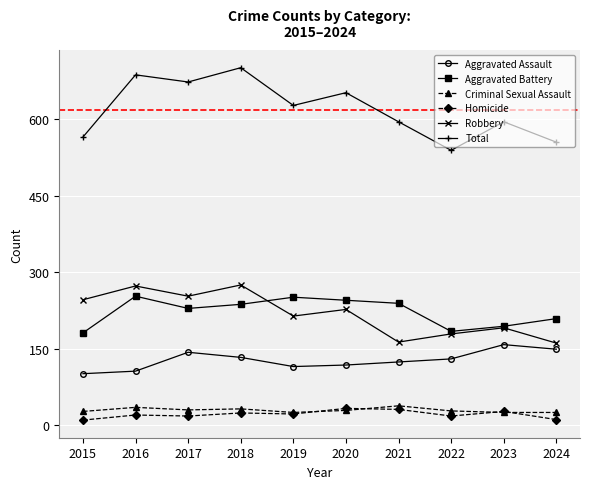

Which series changed the most between 2018 and 2024?

Total